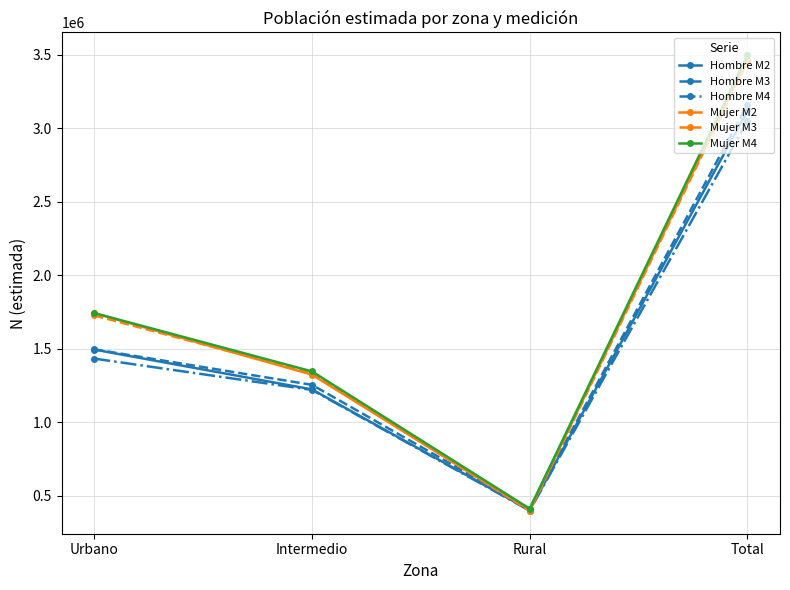

What is the highest value of the Hombre M2 series?

3116135